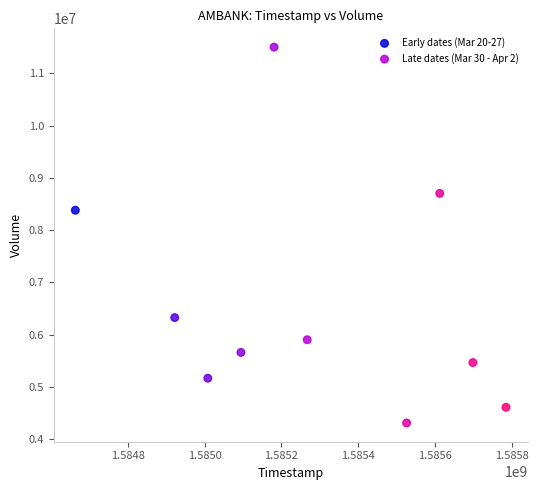

Which series has the widest spread of Y values?

Early dates (Mar 20-27)